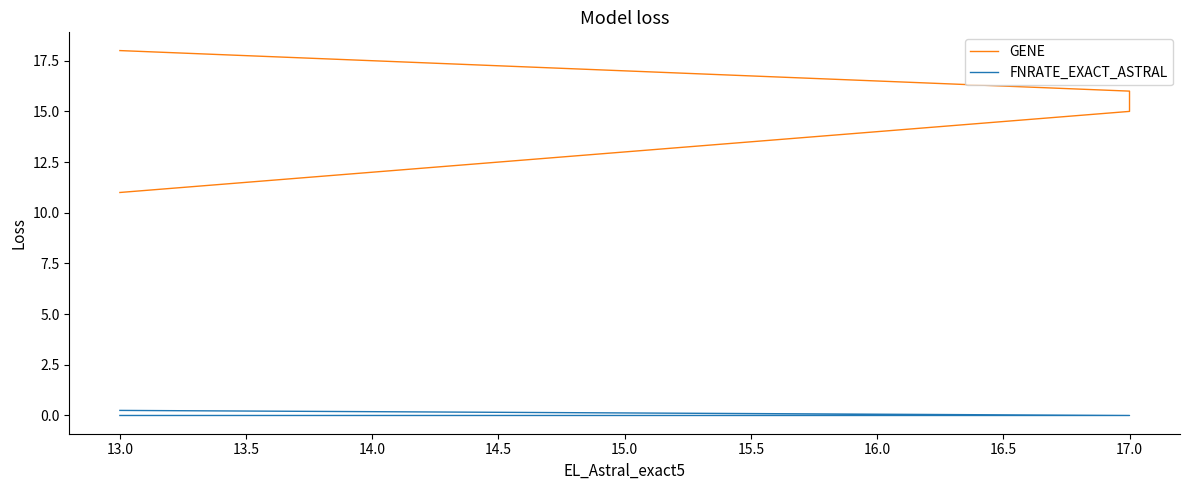

How many lines are shown in the chart?

2